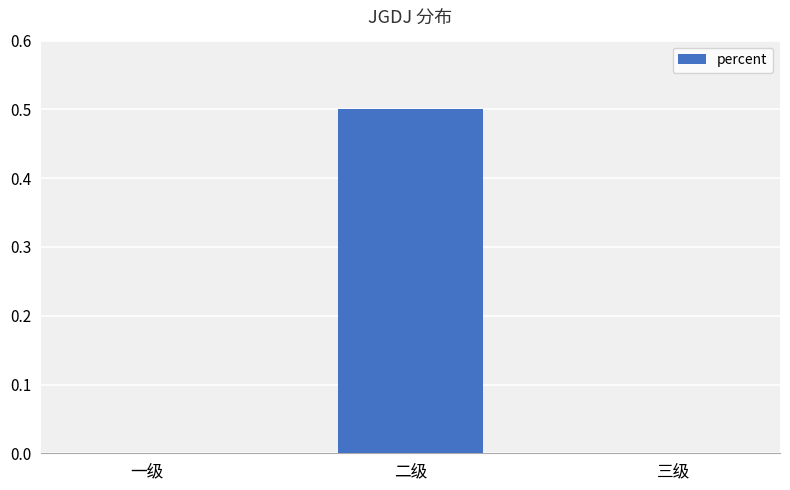

What is the greatest value displayed?

0.5